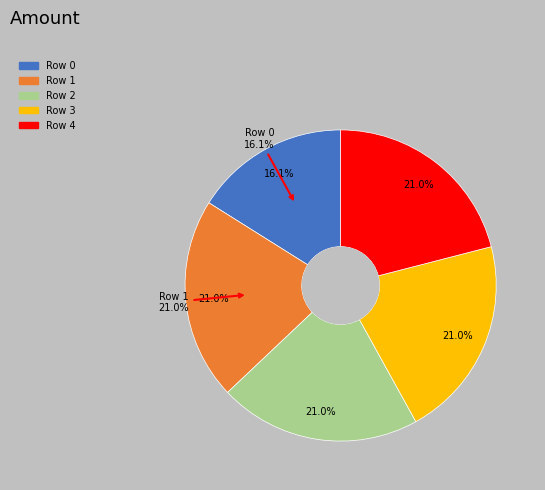

What is the largest slice in the pie chart?

1